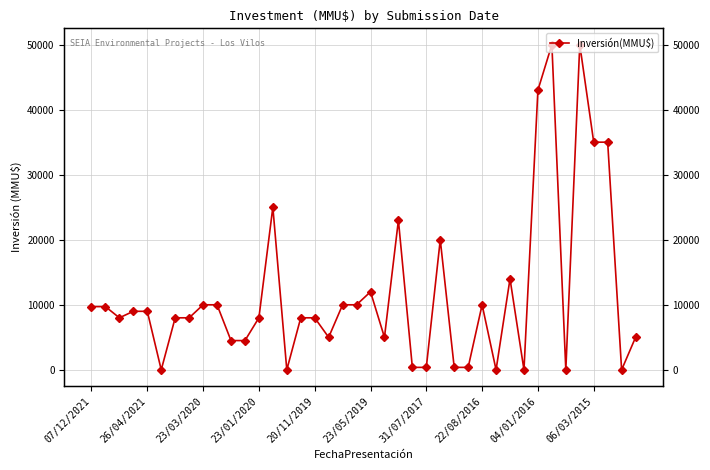

What is the average value?

11699